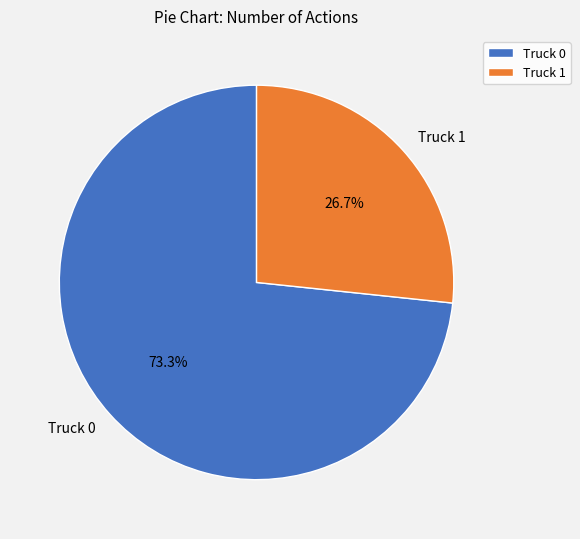

What percentage is the Truck 1 slice, to the nearest percent?

27%